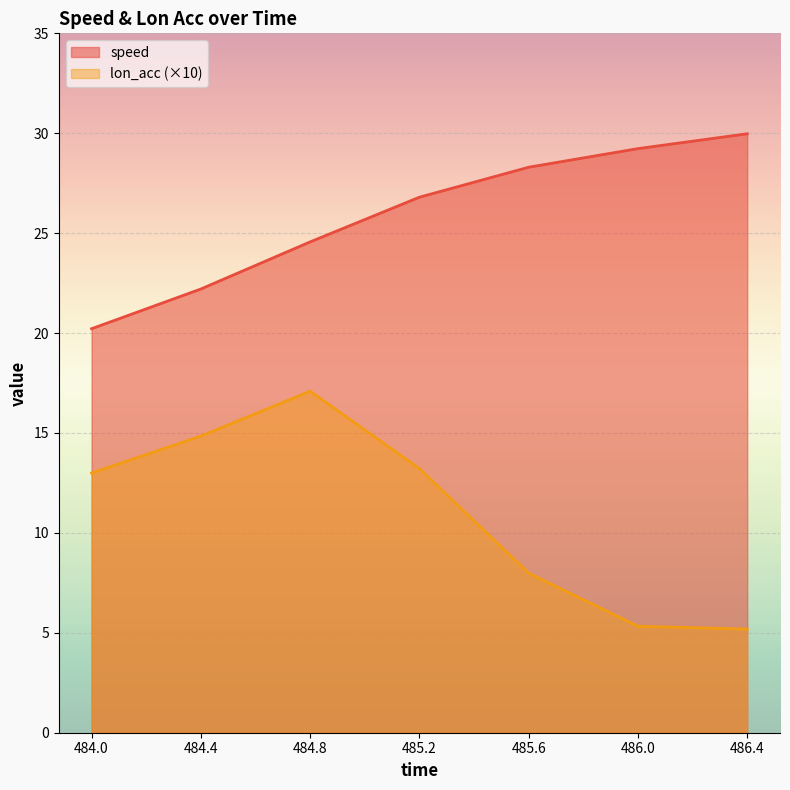

What is the label of the 7th point from the right?

484.0